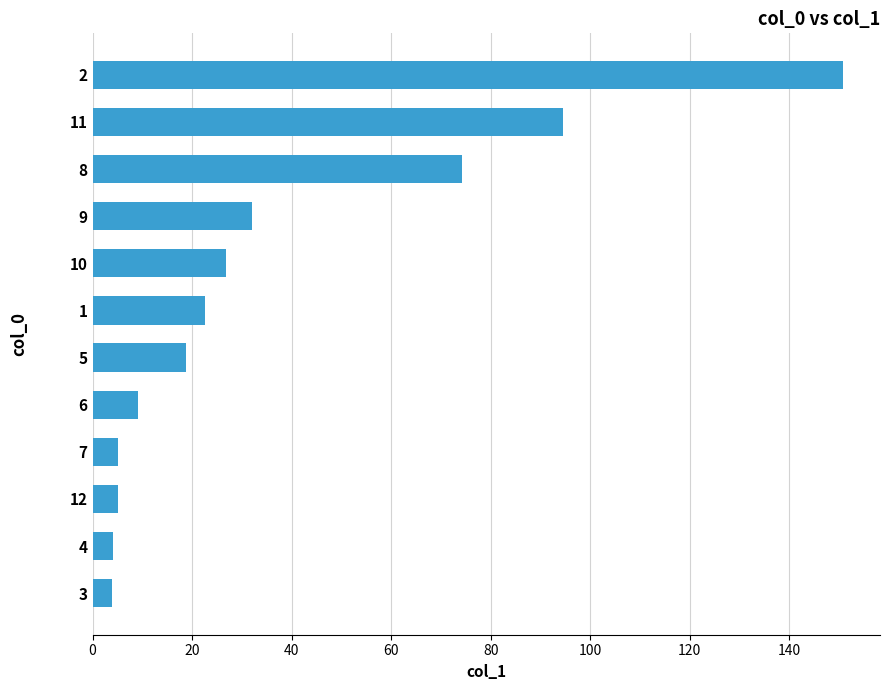

What is the smallest value displayed?

4.0